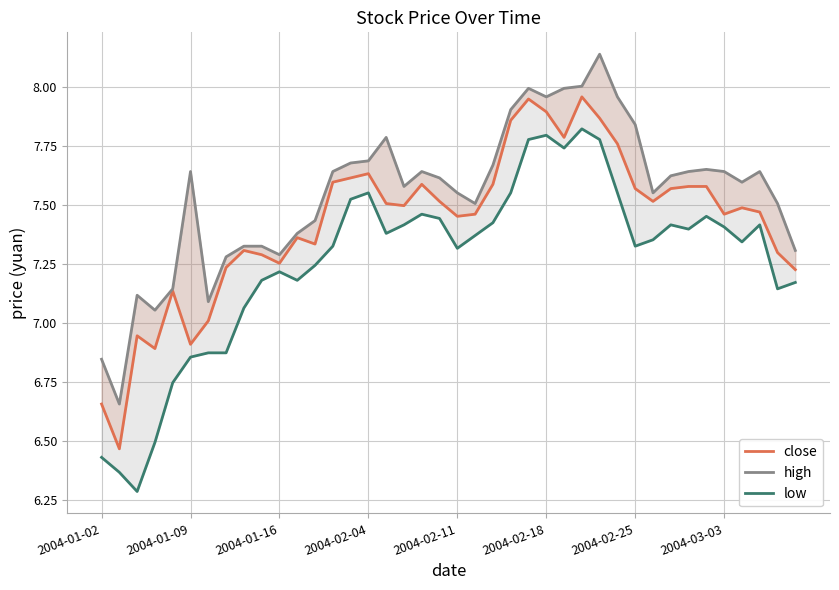

Which series has the largest range (max minus min)?

low